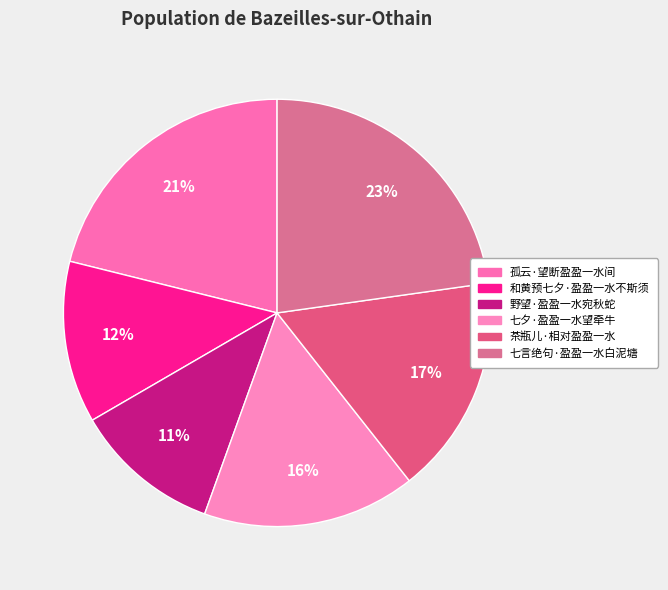

How many slices are in this pie chart?

6